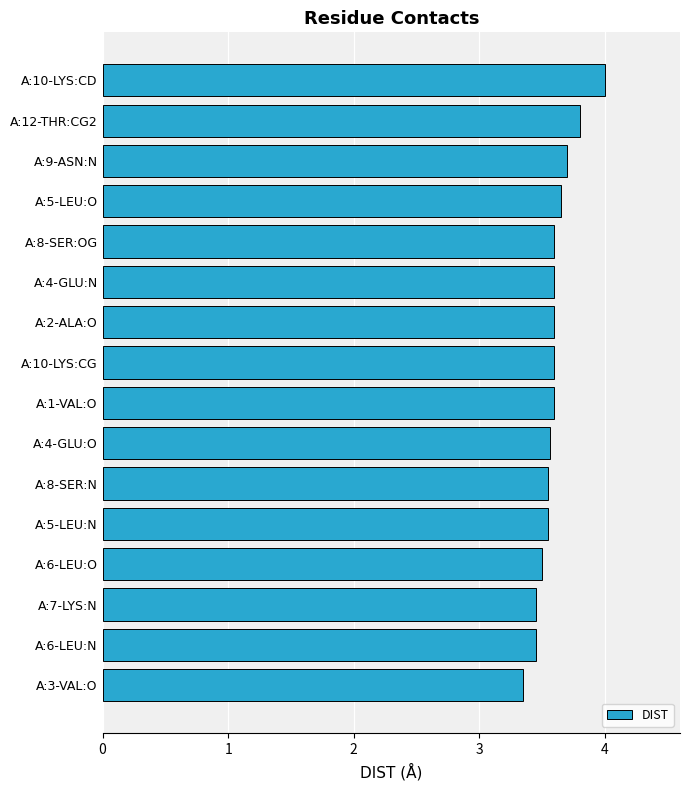

What is the maximum value shown in the chart?

4.0